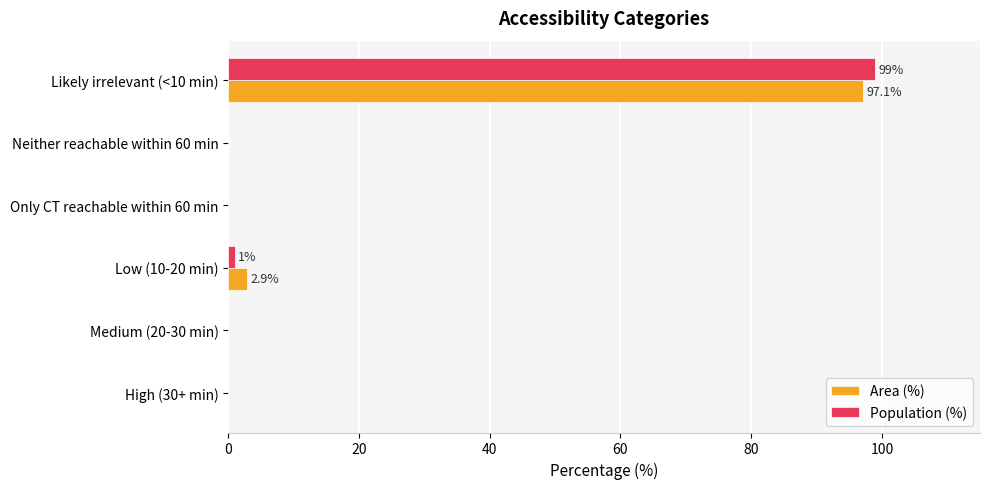

The value of Area (%) at Medium (20-30 min) is 56.9. True or false?

False